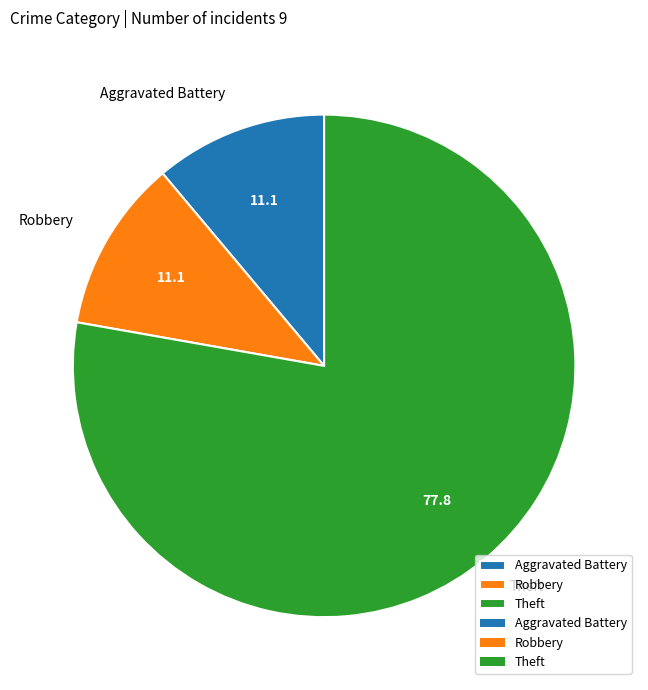

What is the largest slice in the pie chart?

Theft